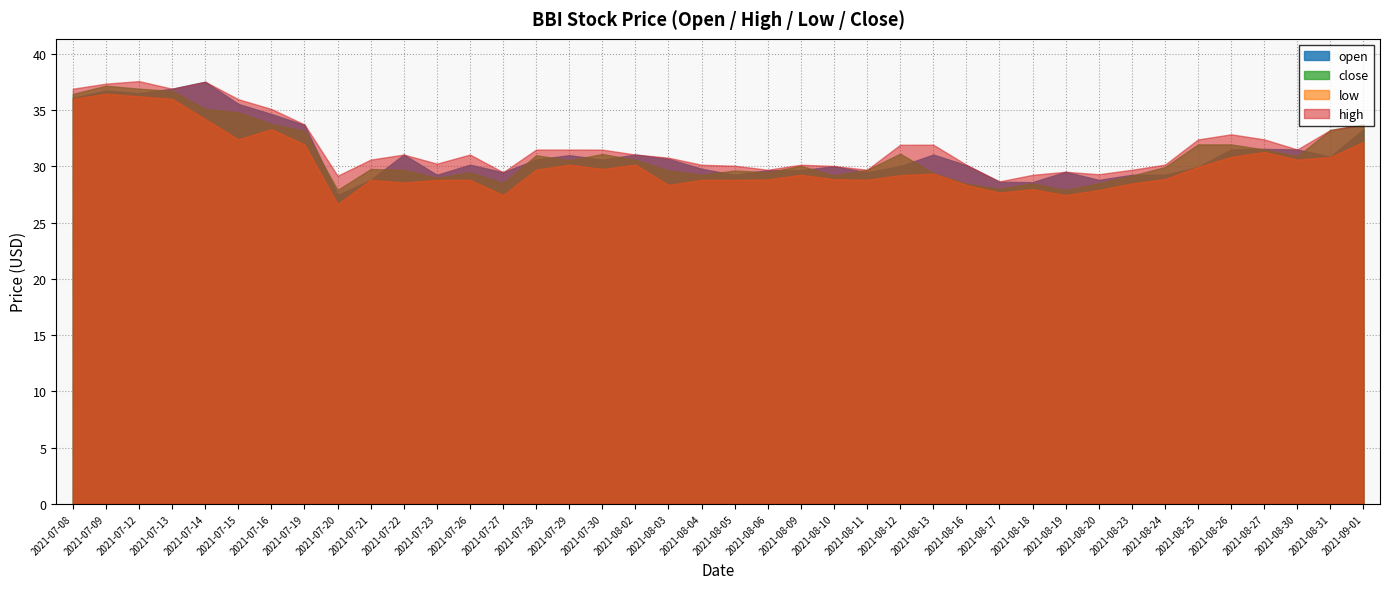

What is the value of the open point at the 33rd from the left?

29.2